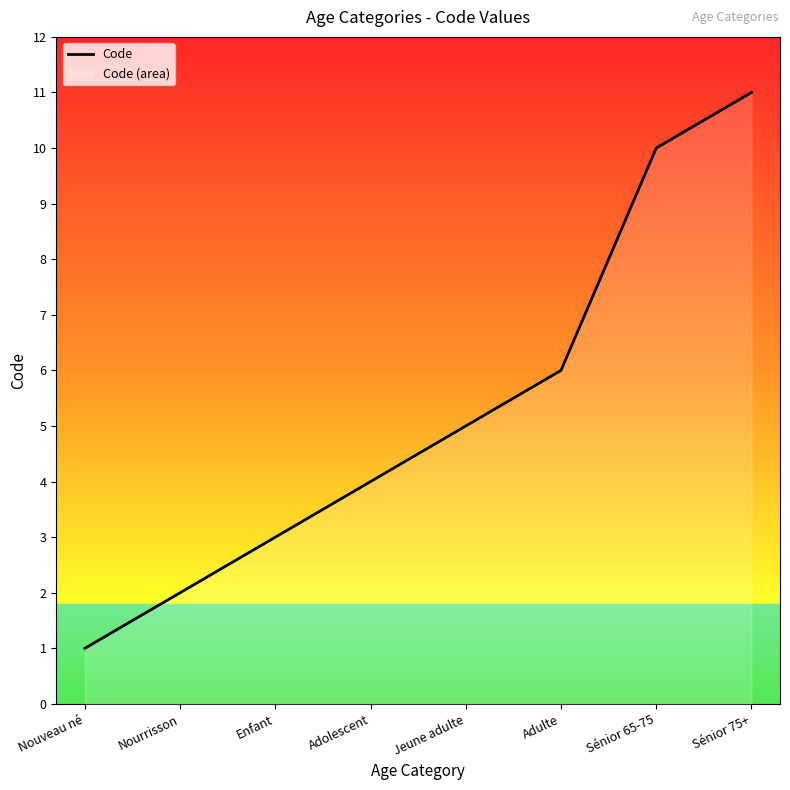

At which category does the chart reach its minimum across all series?

Nouveau né